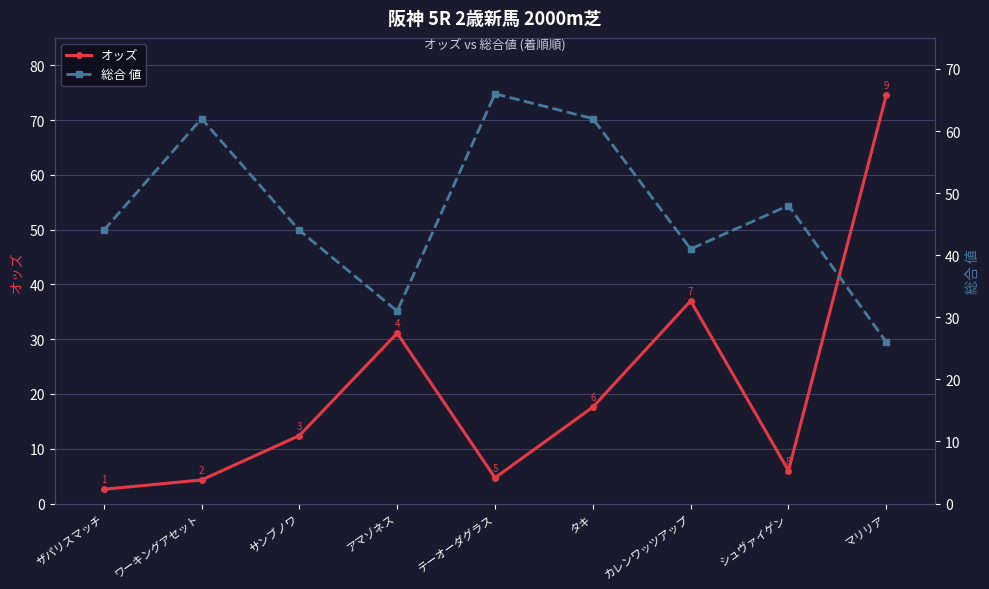

After their last crossing, which series has the higher values: オッズ or 総合 値?

オッズ